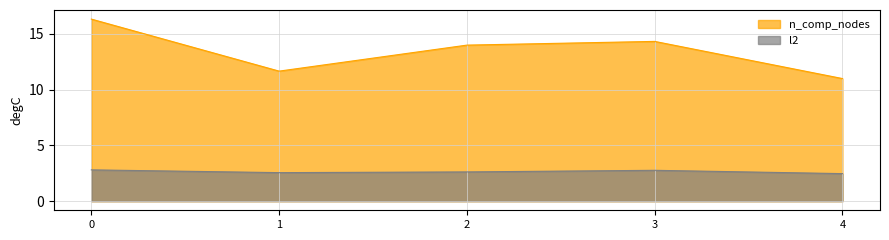

The l2 series shows 2.5 at 4. True or false?

True